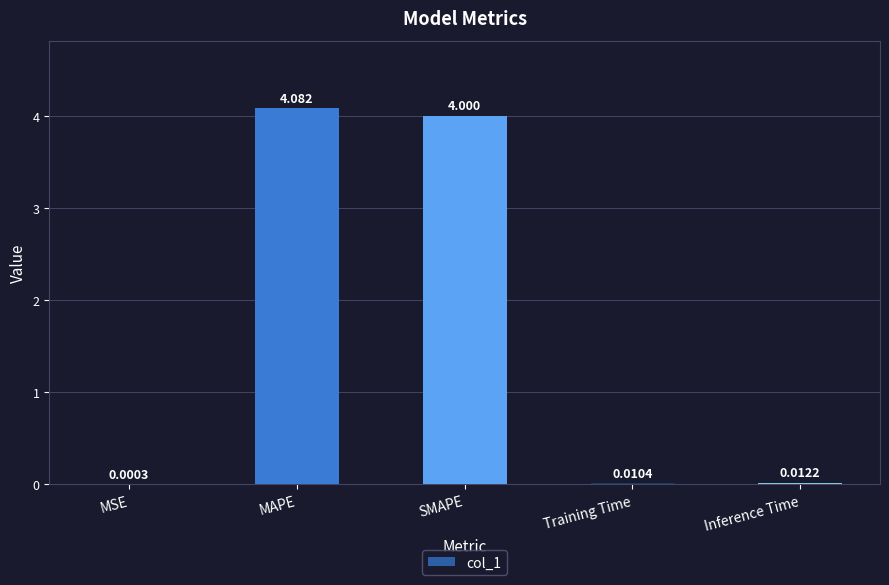

Which category has the highest value across all series?

MAPE